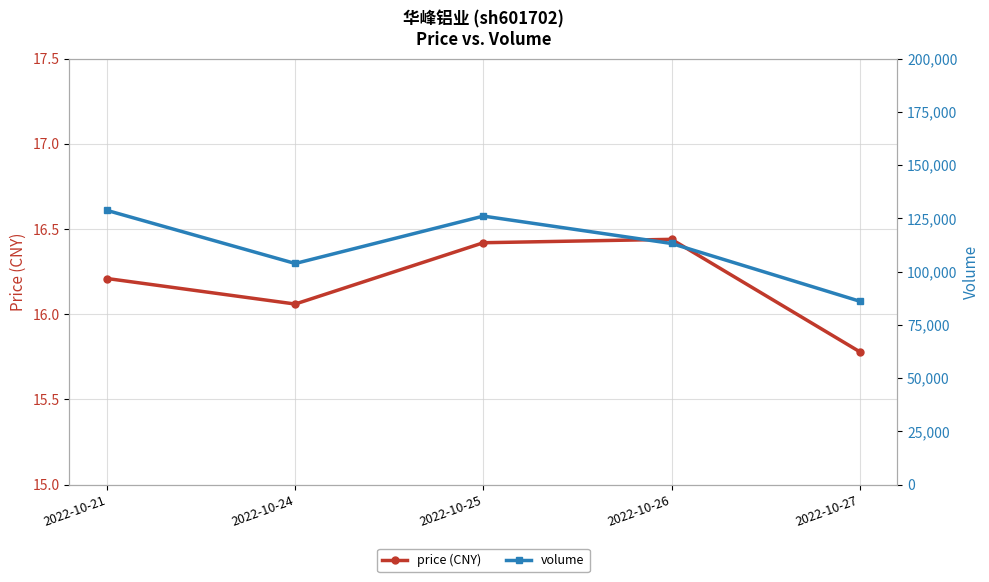

In volume, how many points are lower than both neighbors (excluding endpoints)?

1